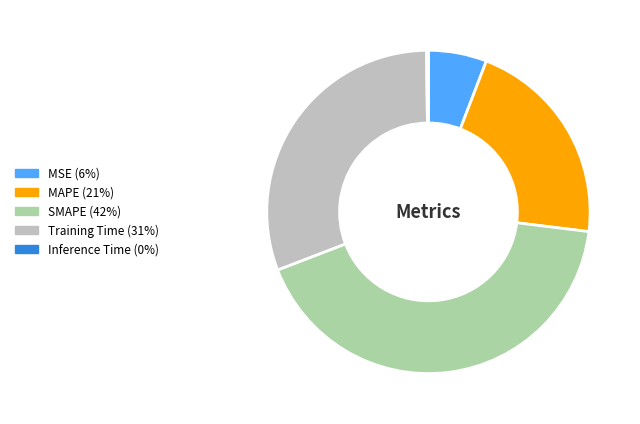

Does MAPE (21%) represent more than half of the total?

No